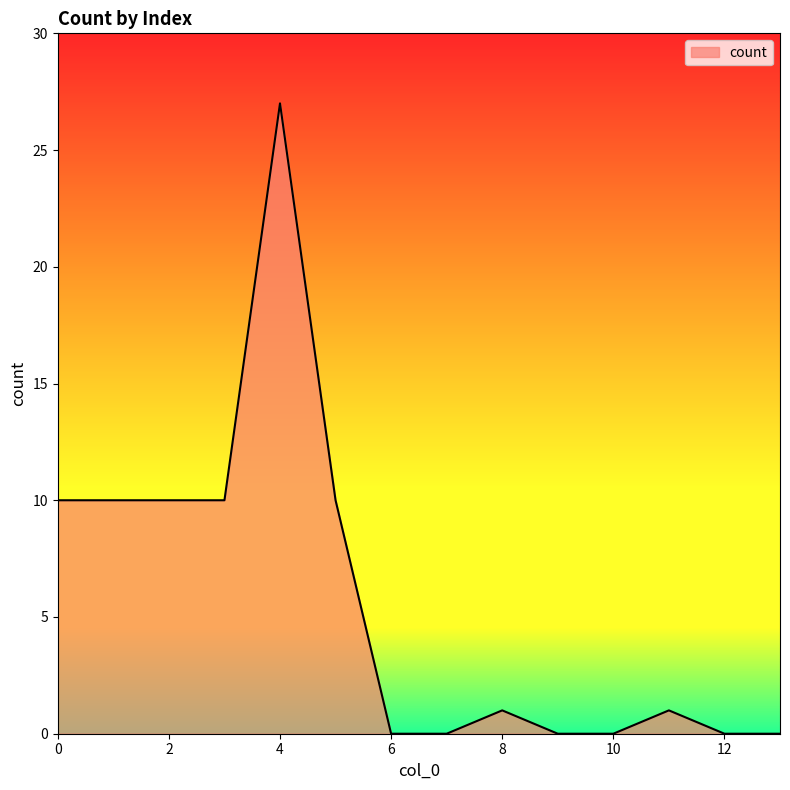

What is the average value?

6